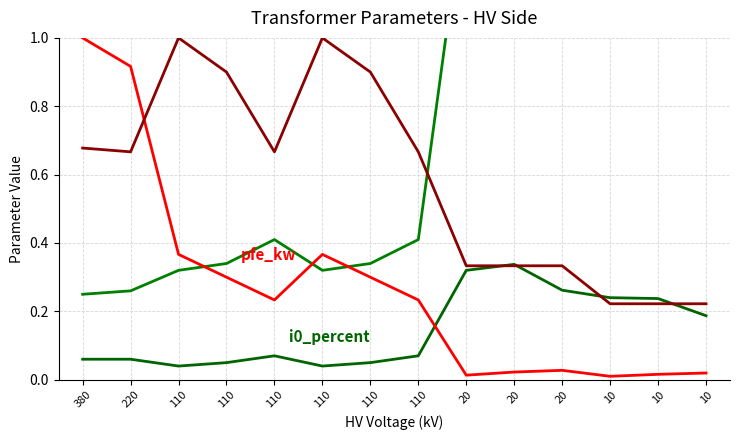

True or false: i0_percent has a value of 0.0 at 110.

True